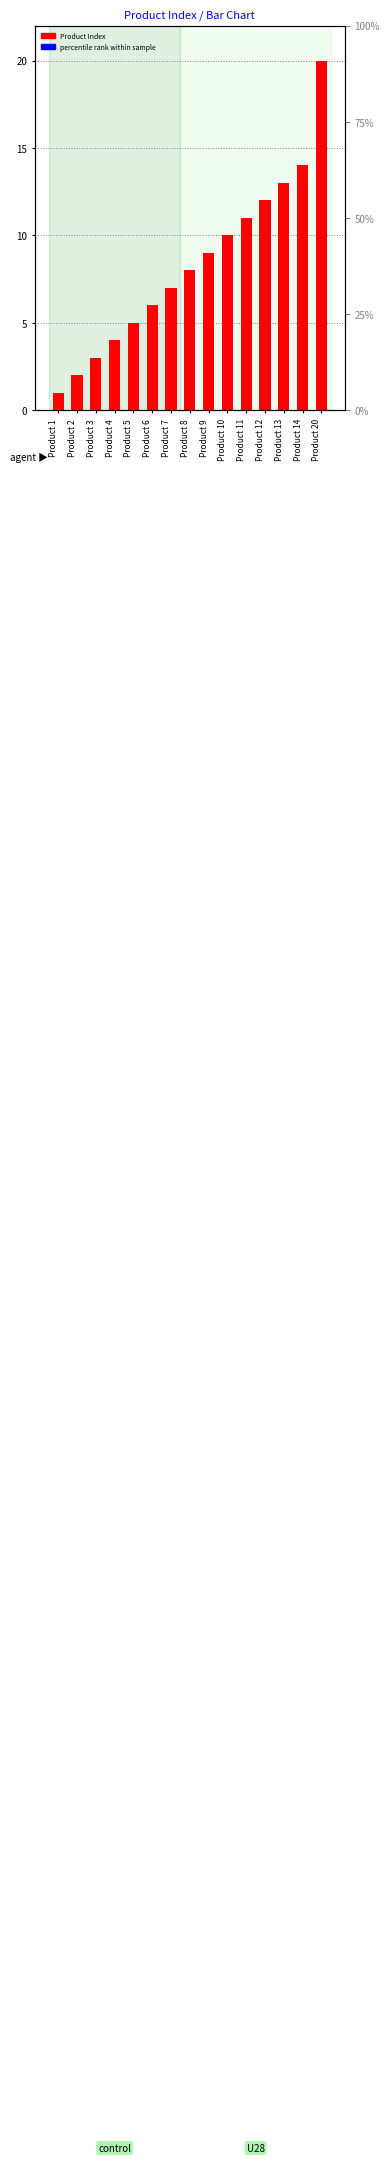

Where does the data first go above 8?

Product 9